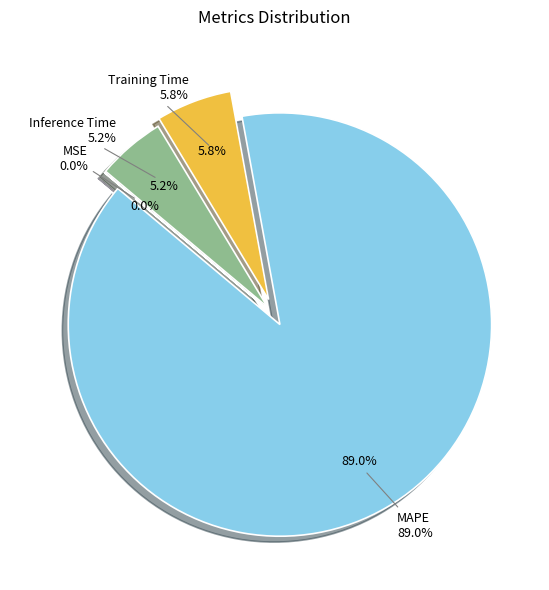

What percentage is the Inference Time slice, to the nearest percent?

5%